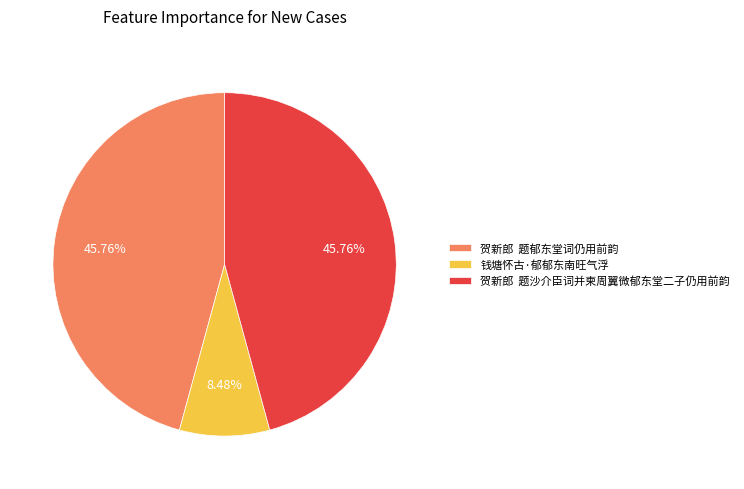

Between 贺新郎 题沙介臣词并柬周翼微郁东堂二子仍用前韵 and 钱塘怀古·郁郁东南旺气浮, which is larger?

贺新郎 题沙介臣词并柬周翼微郁东堂二子仍用前韵